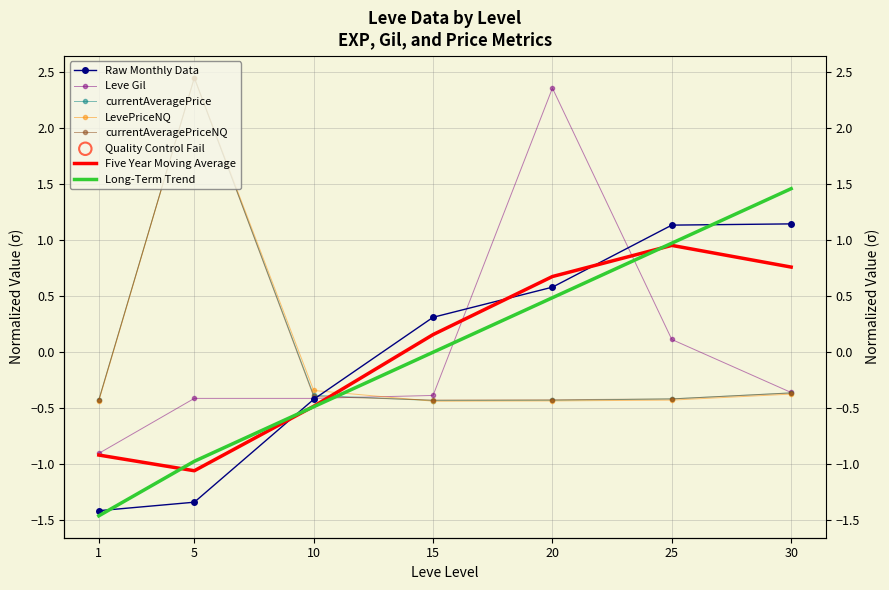

Which series has the largest total across all categories?

LevePriceNQ